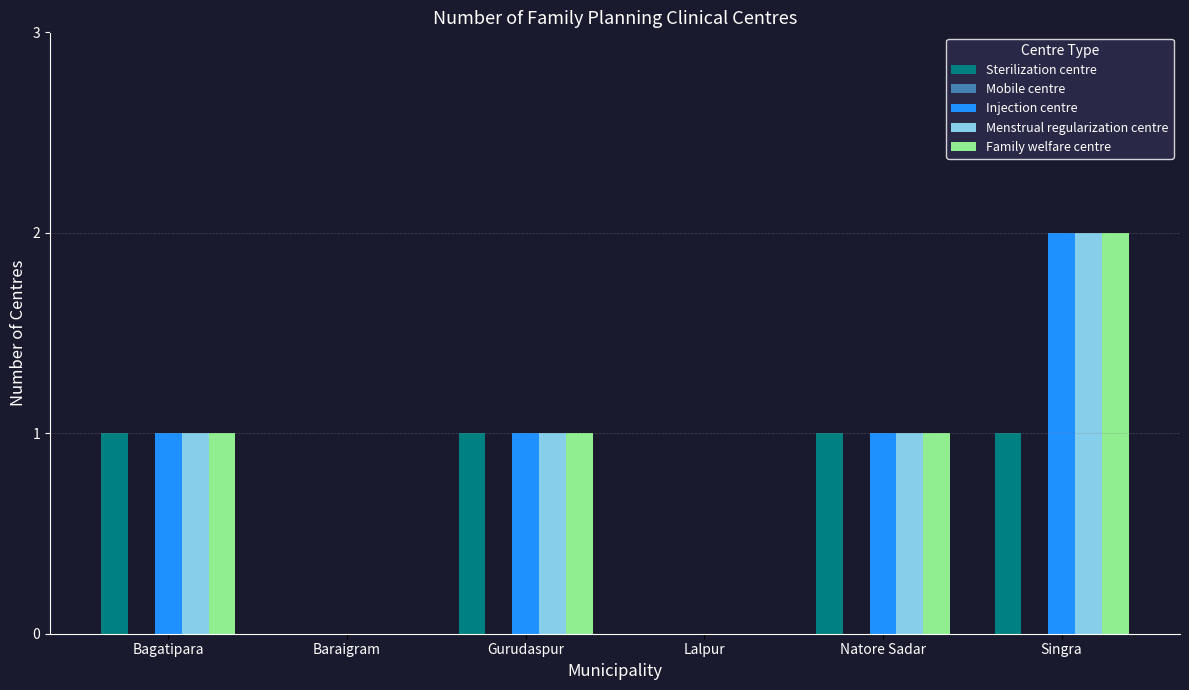

What is the sum of the Menstrual regularization centre values at Natore Sadar and Singra?

3